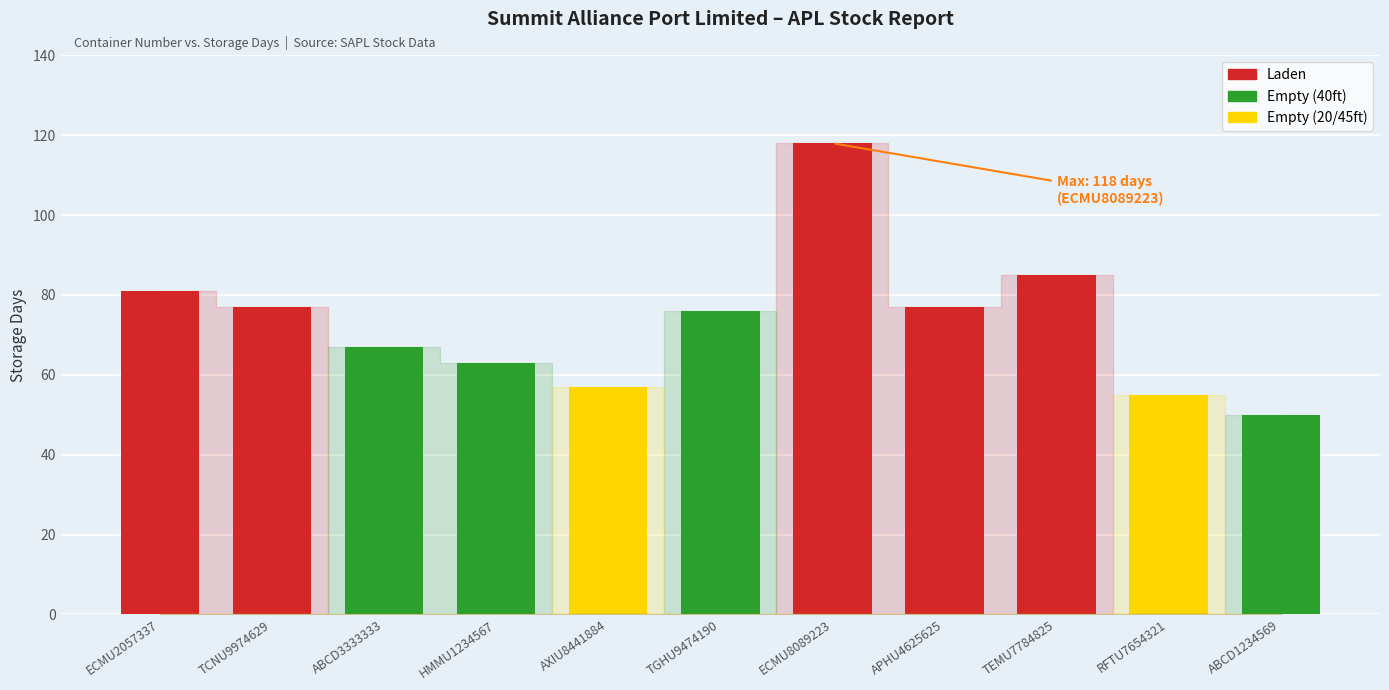

Count the number of data series in this chart.

1